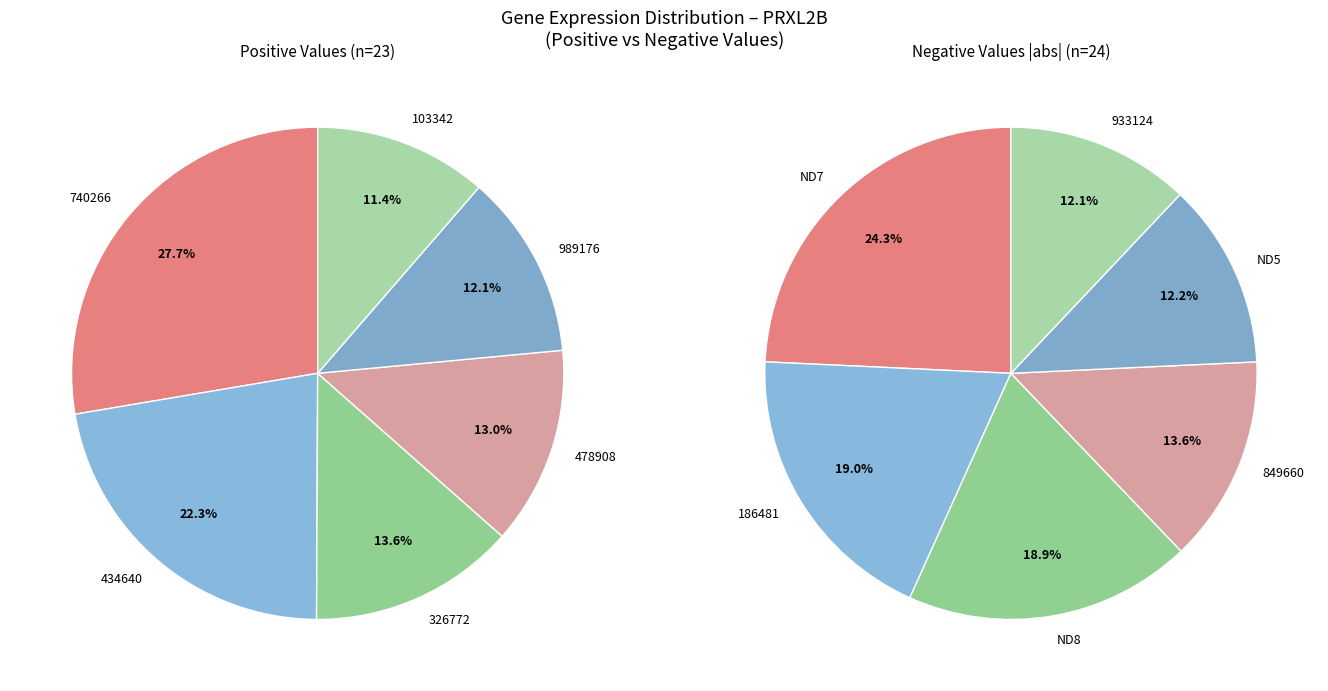

Is there a majority slice in this chart?

No